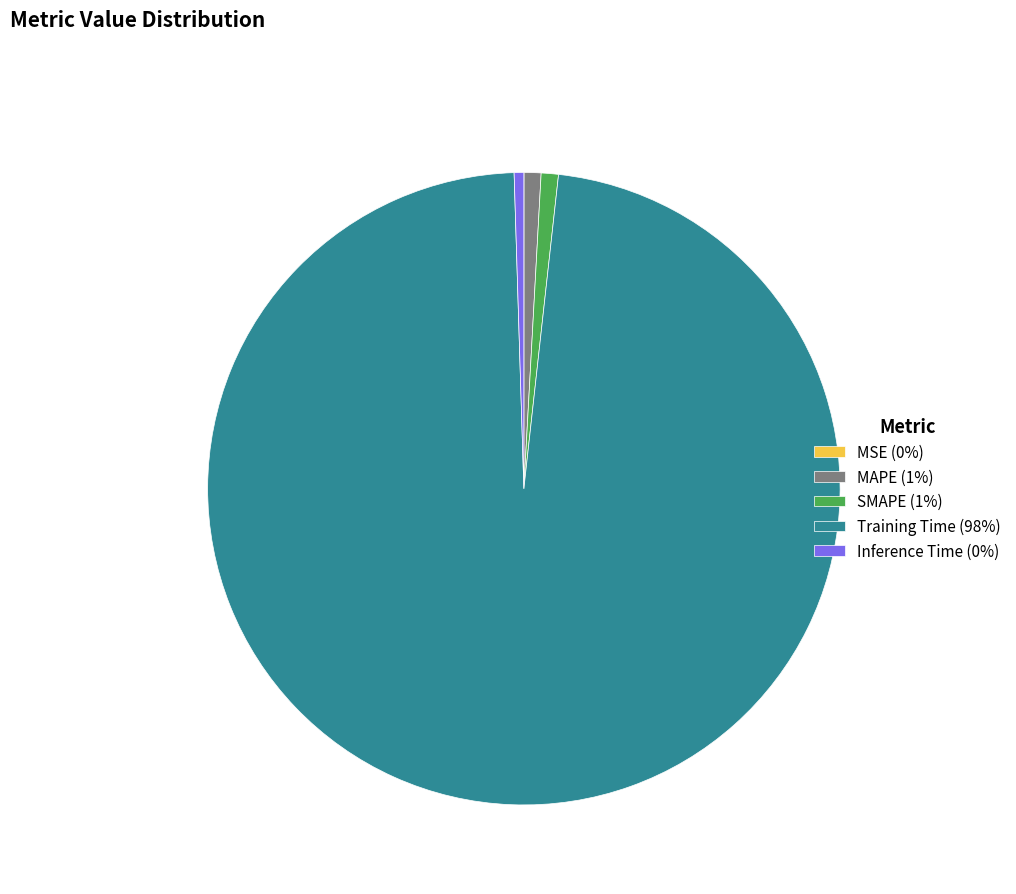

Is the sum of Training Time and Inference Time greater than half?

Yes